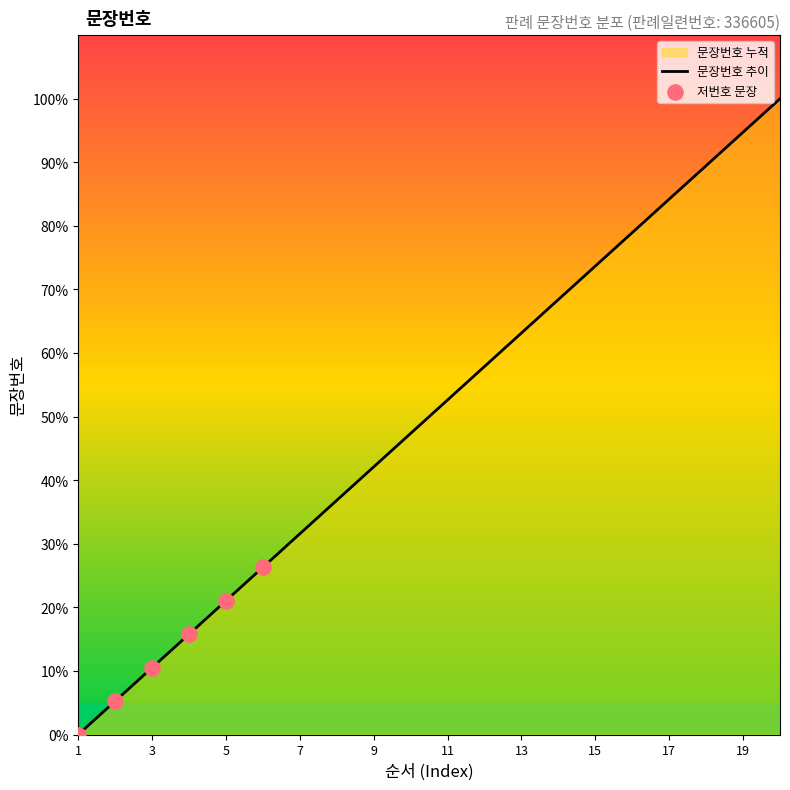

Which has a higher value, 18 or 3?

18